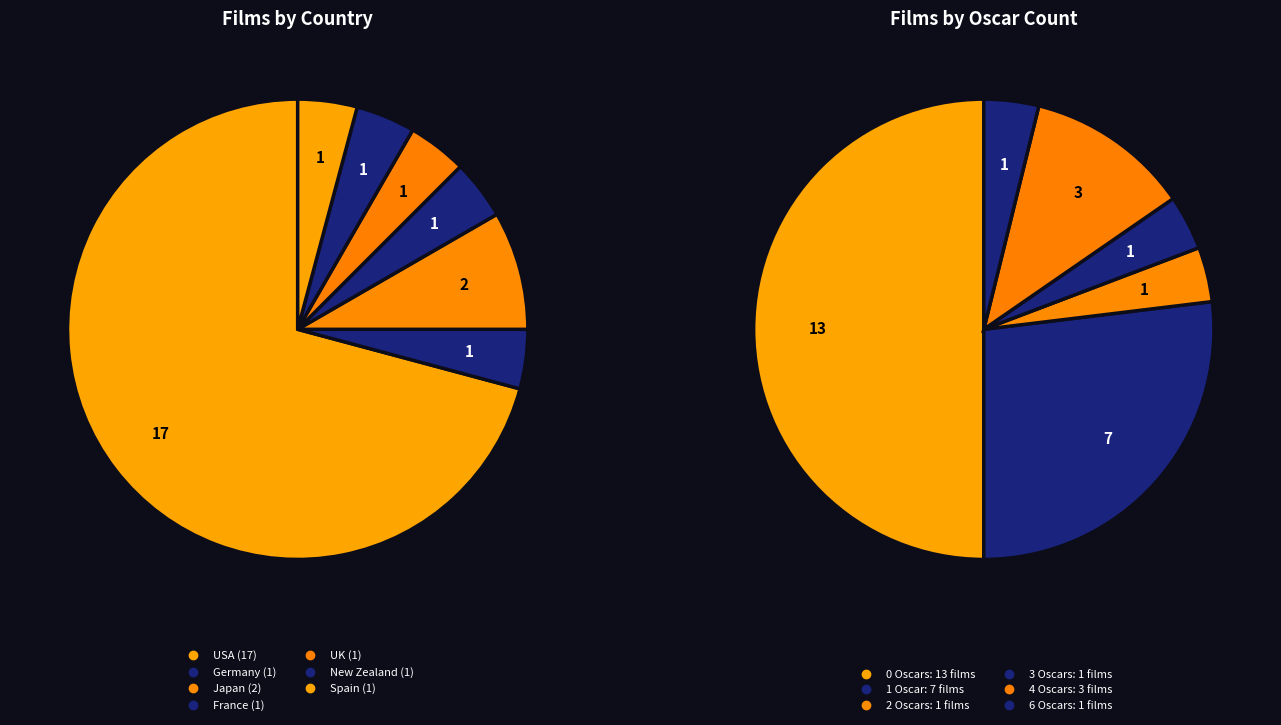

What is the smallest slice in the pie chart?

Germany